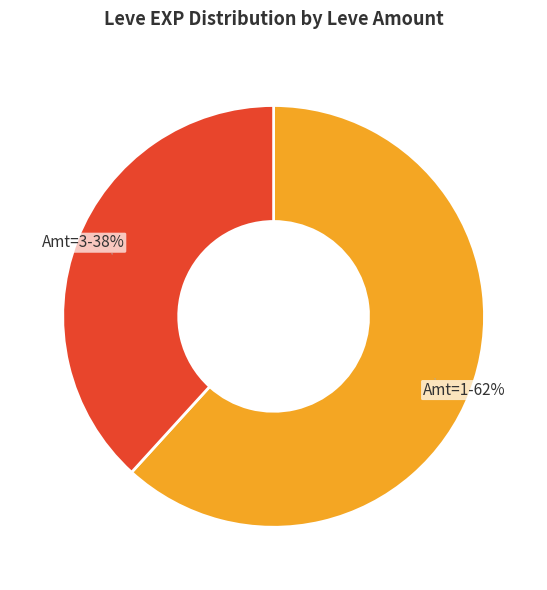

Count the number of slices in the pie.

2